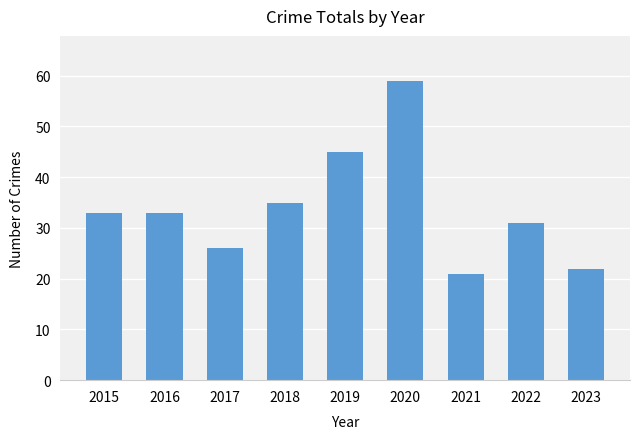

The value at 2018 is 35. True or false?

True